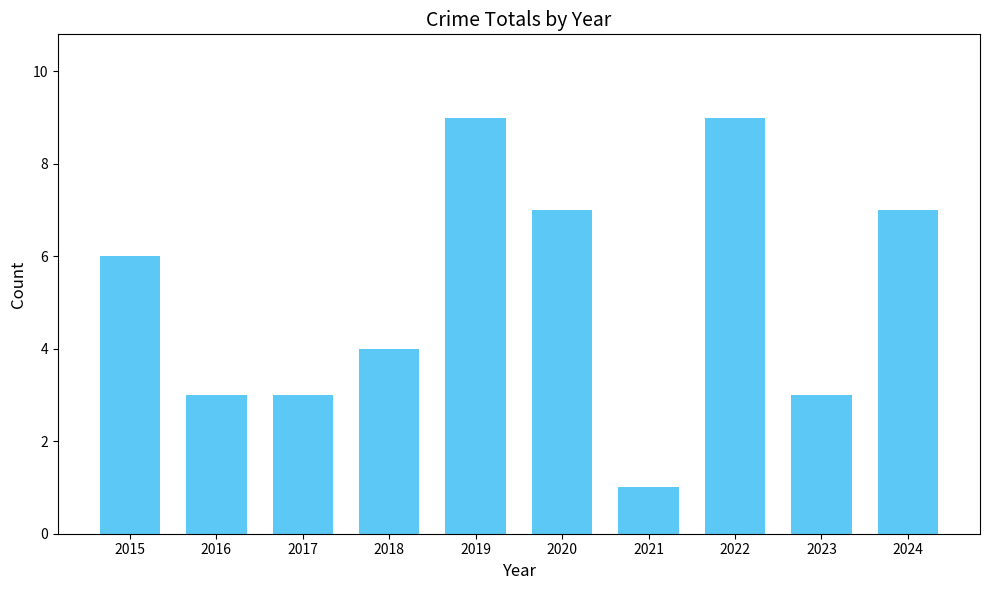

What is the value of the 9th bar from the left?

3